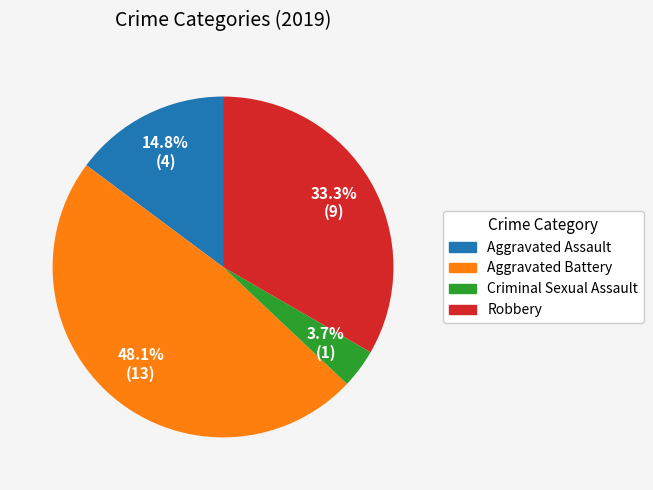

Is there any slice that represents more than half of the pie?

No